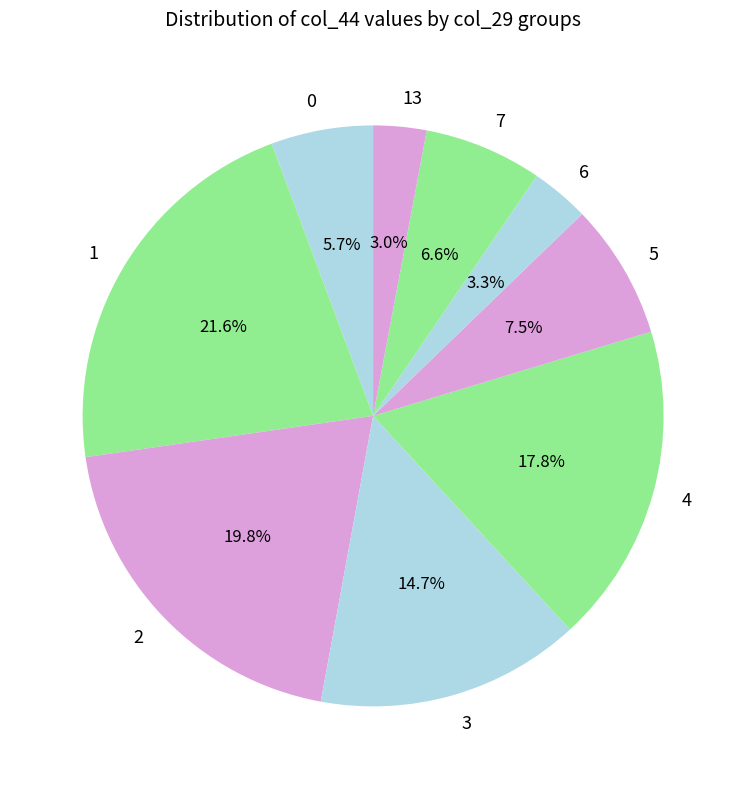

Which has a higher value, 5 or 7?

5